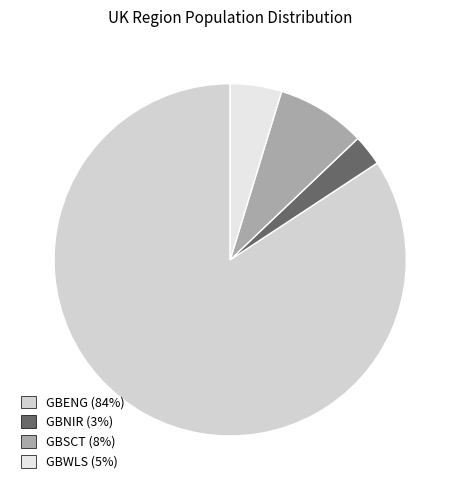

To the nearest percent, what is the combined percentage of GBSCT and GBWLS?

13%